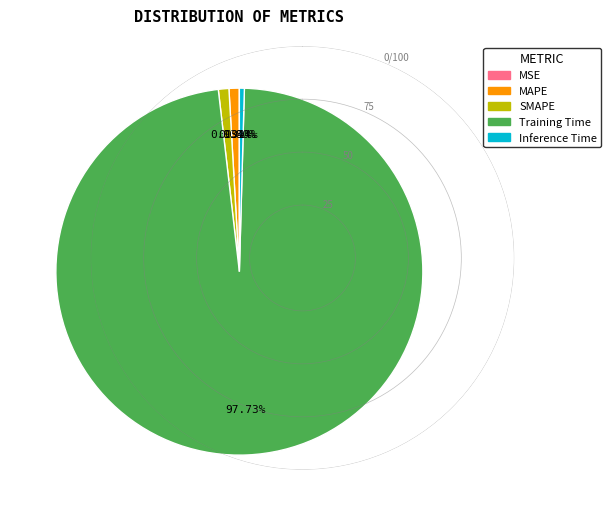

Which slice is the largest?

Training Time